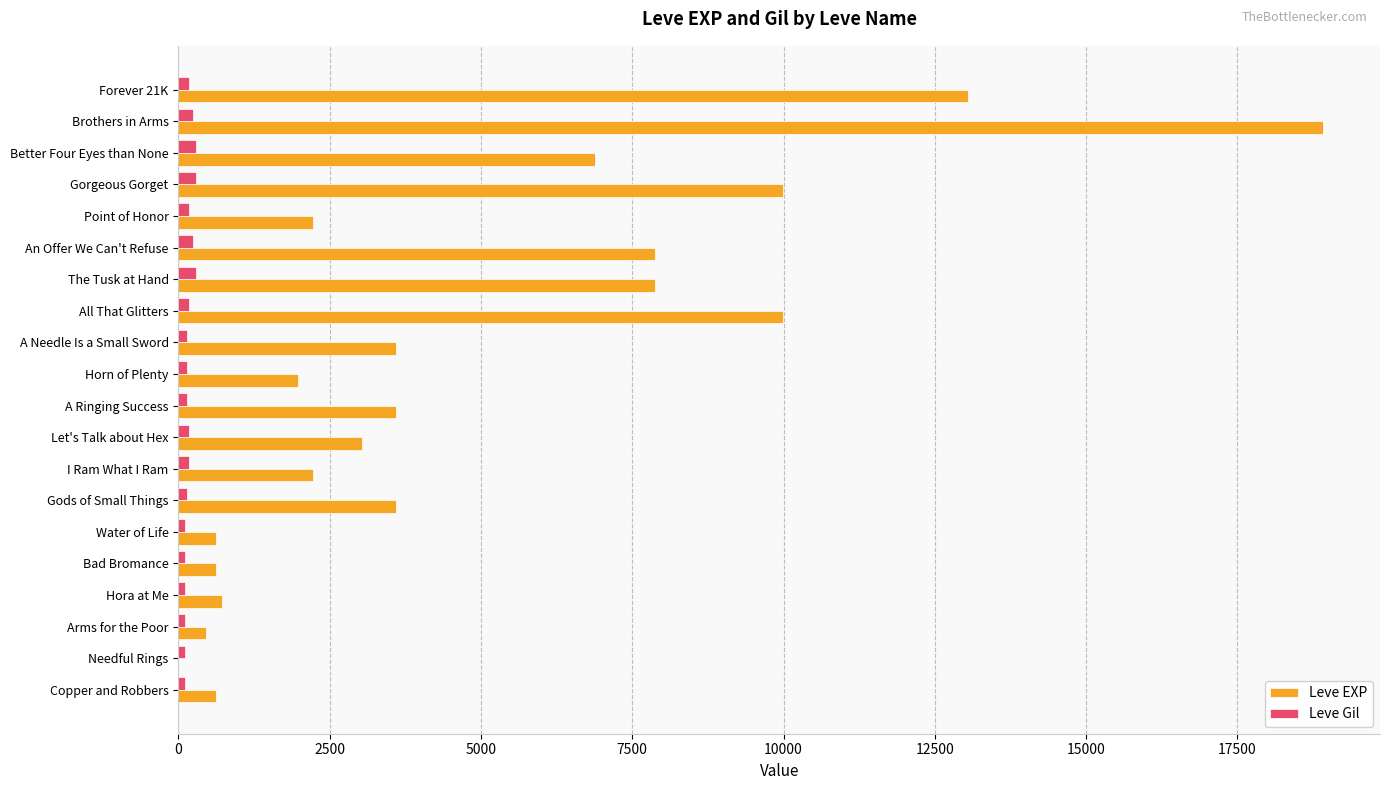

How many categories are shown in the chart?

20